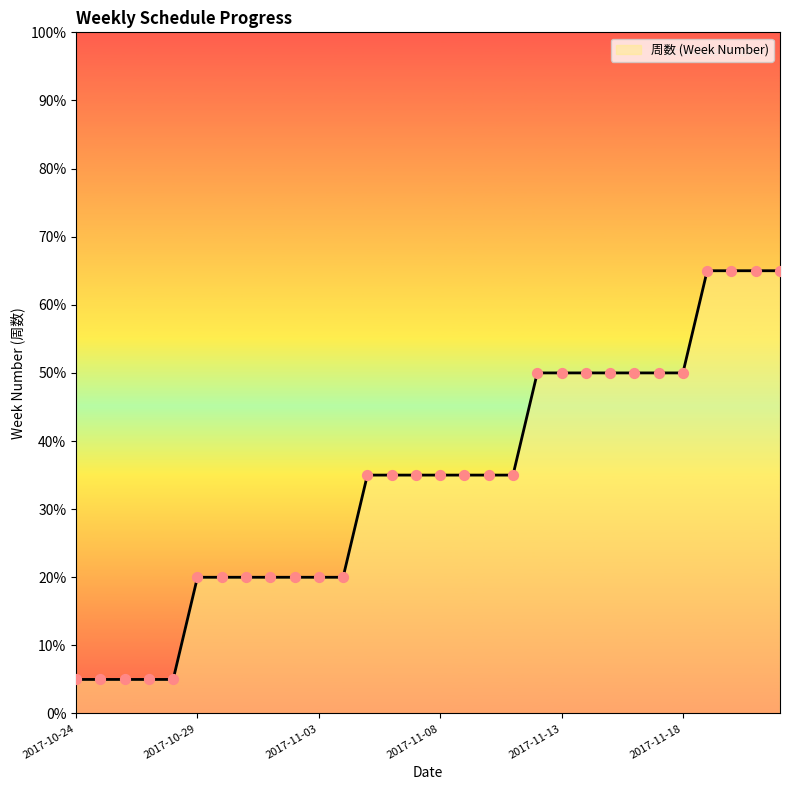

What is the greatest value displayed?

65.0